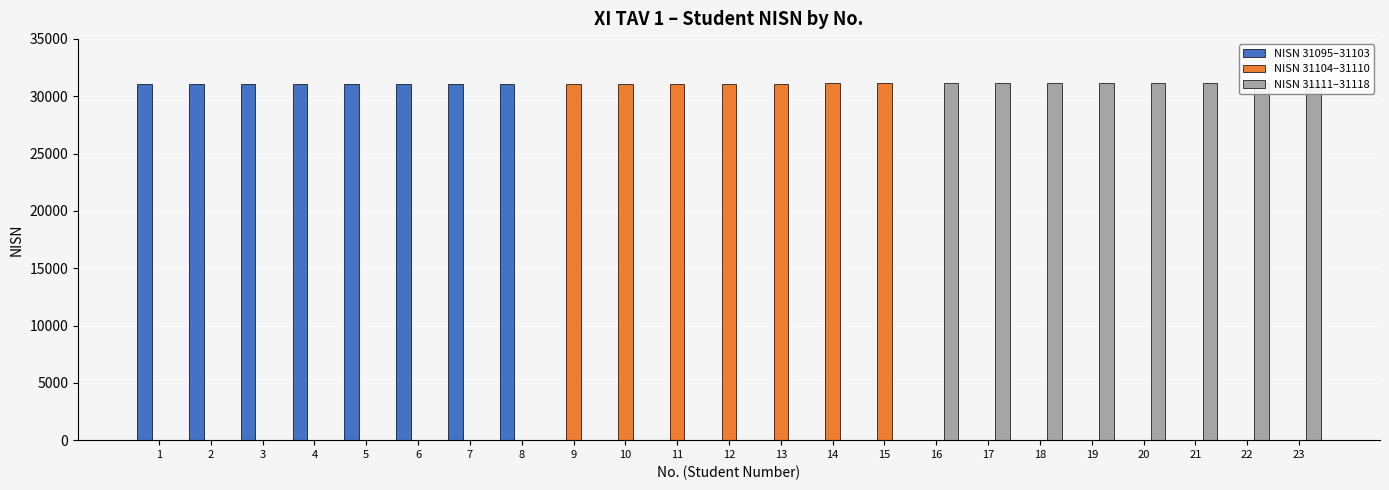

Between 14 and 9, which is larger?

14